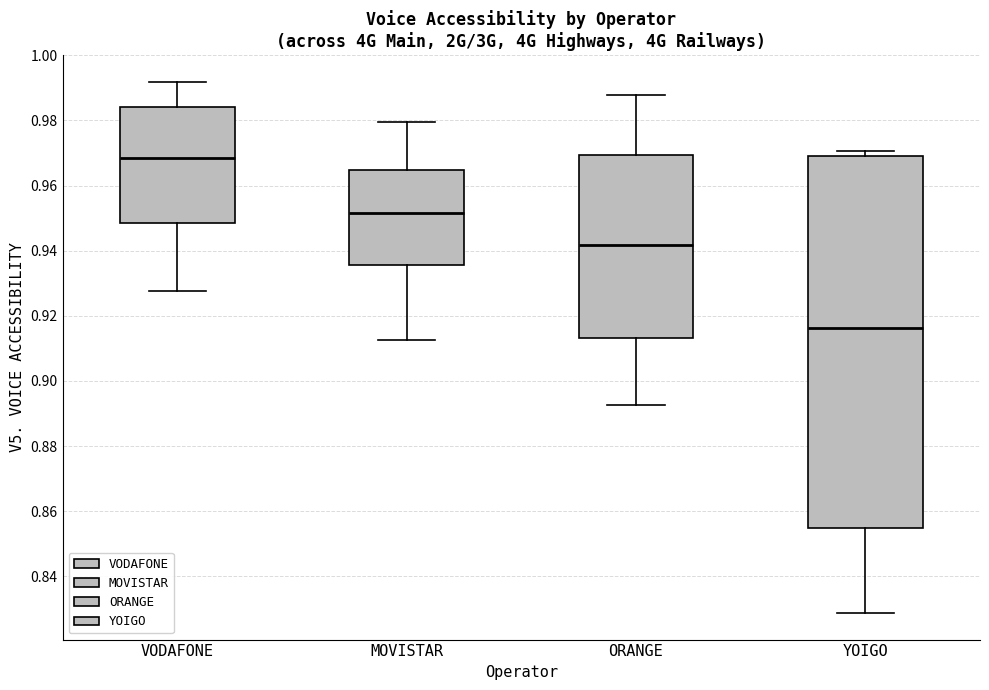

Reading left to right, read every box against the y-axis: the position of its median line, the range the box covers, and the ends of its whiskers. The values are not printed on the chart, so give them approximately, as read against the axis.

VODAFONE: median 0.968, box 0.948 to 0.984, whiskers 0.928 to 0.992
MOVISTAR: median 0.952, box 0.936 to 0.964, whiskers 0.912 to 0.980
ORANGE: median 0.942, box 0.914 to 0.970, whiskers 0.892 to 0.988
YOIGO: median 0.916, box 0.854 to 0.970, whiskers 0.828 to 0.970 (just above the box's upper edge)